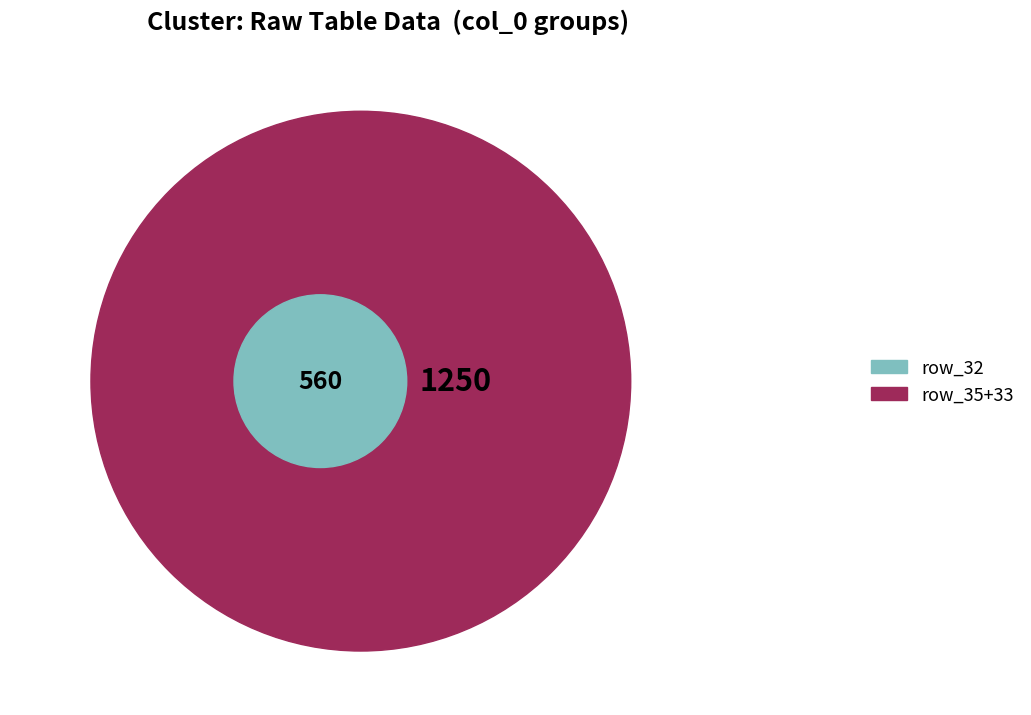

True or false: 33 accounts for 25% of the total.

False